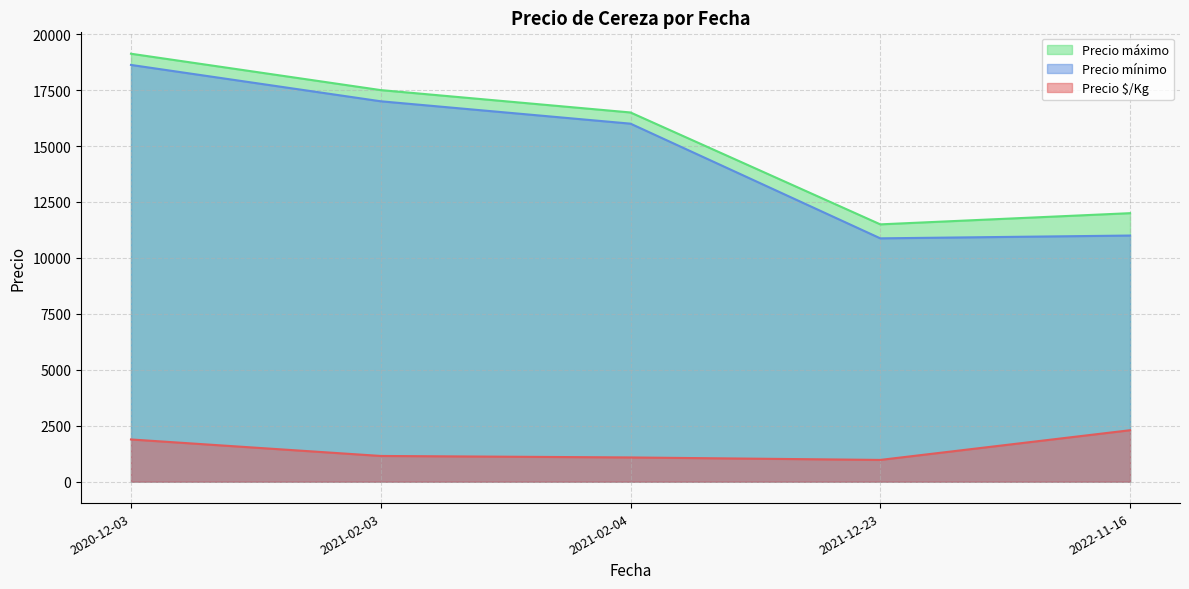

Which category has the lowest value in the Precio máximo series?

2021-12-23